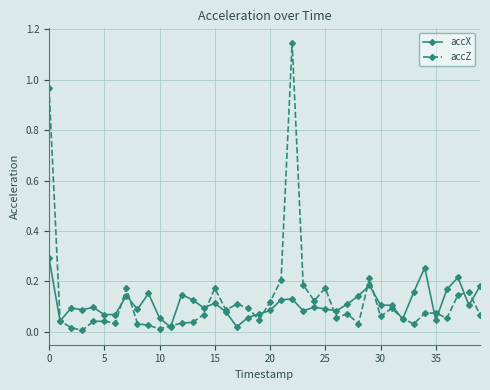

Rank the series by their maximum value, from highest to lowest.

accZ, accX